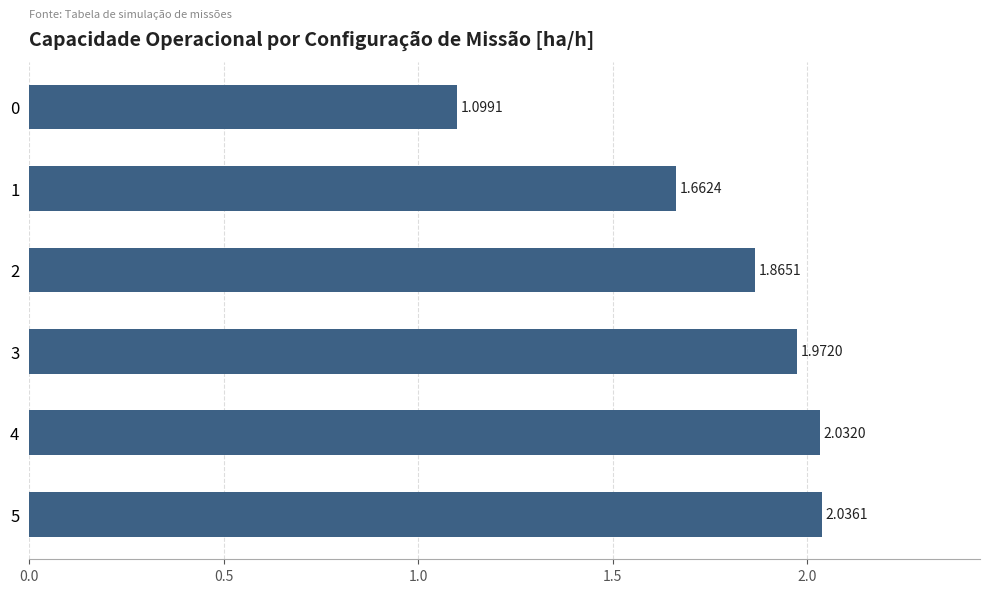

What is the ratio of the value at 3 to the value at 1?

1.2